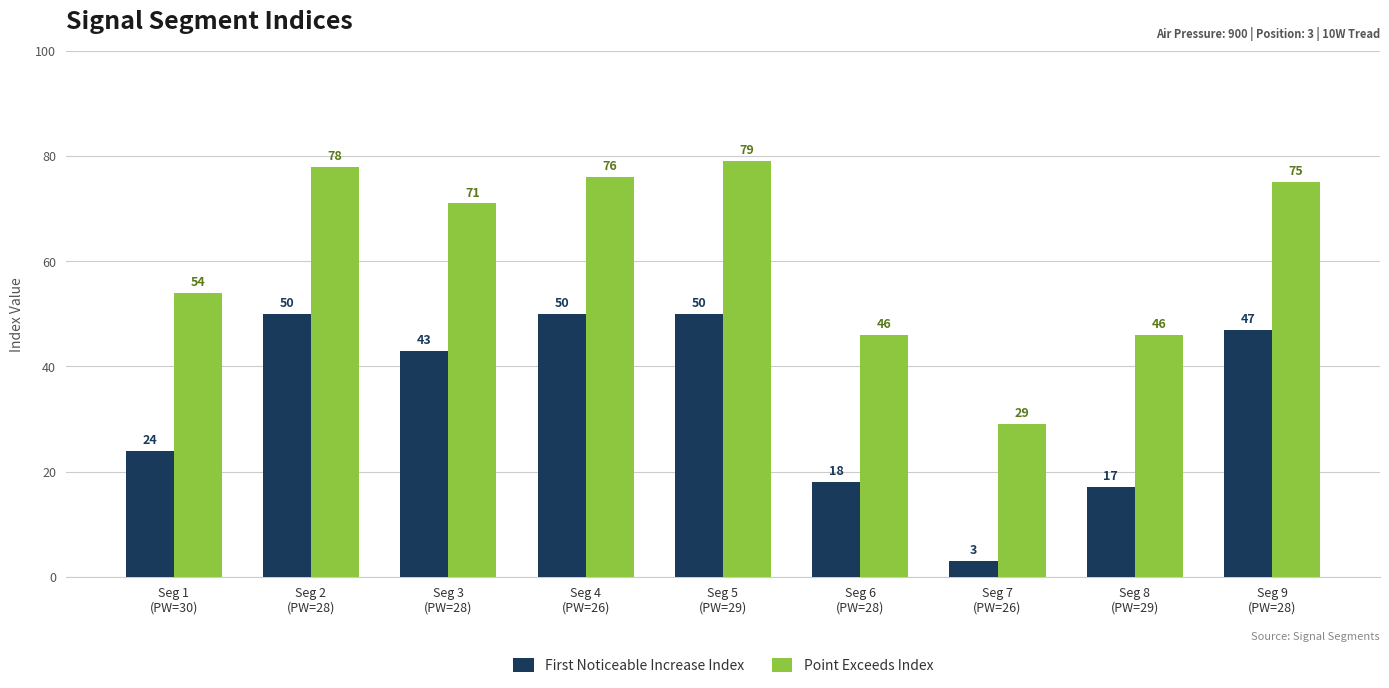

Are the bars grouped side by side (vs. stacked)?

Yes